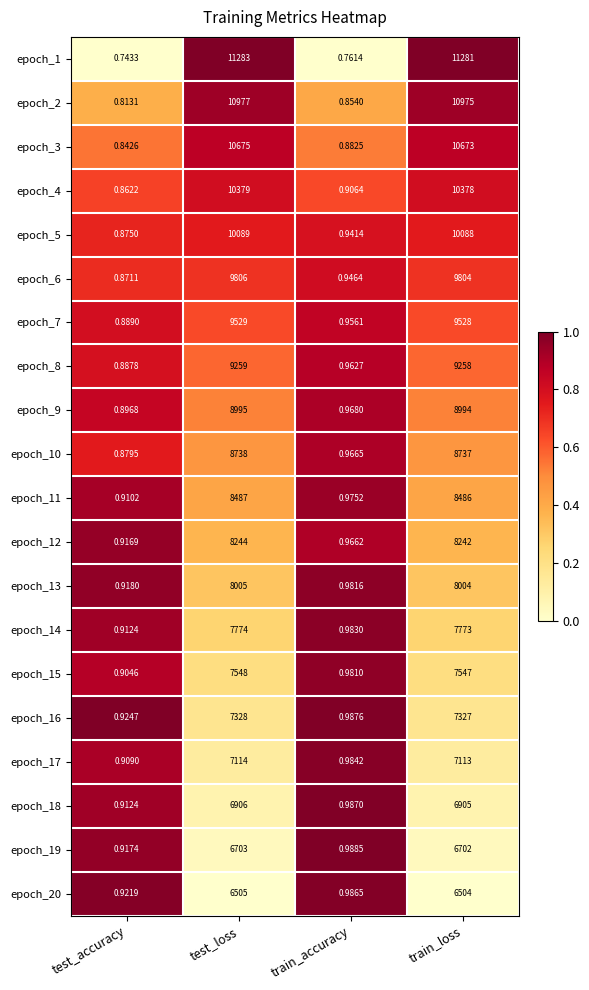

At which label does epoch_17 reach its peak?

test_loss